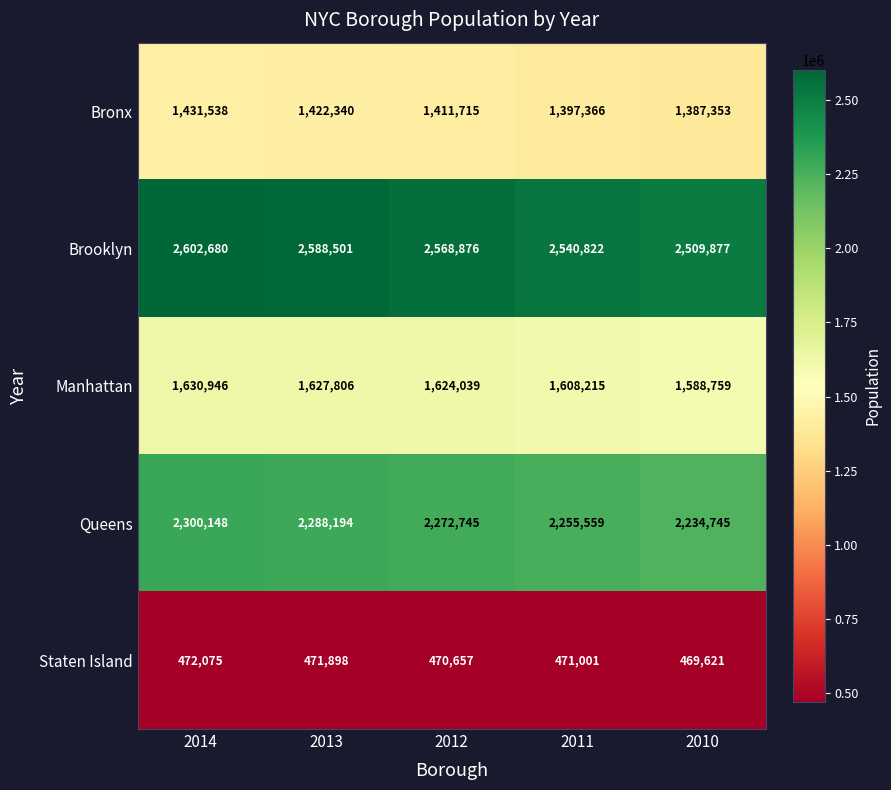

At 2014, list the series in order from smallest to largest.

Staten Island, Bronx, Manhattan, Queens, Brooklyn